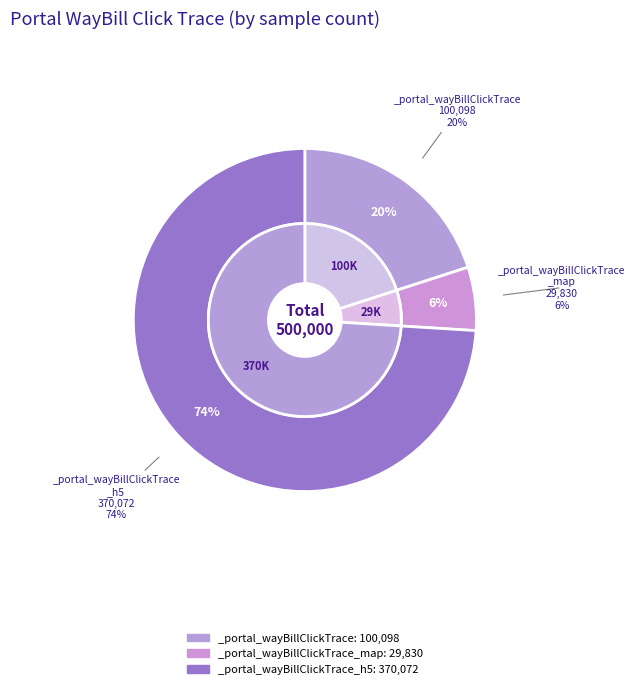

To the nearest percent, what is the combined percentage of _portal_wayBillClickTrace_h5 and _portal_wayBillClickTrace?

94%